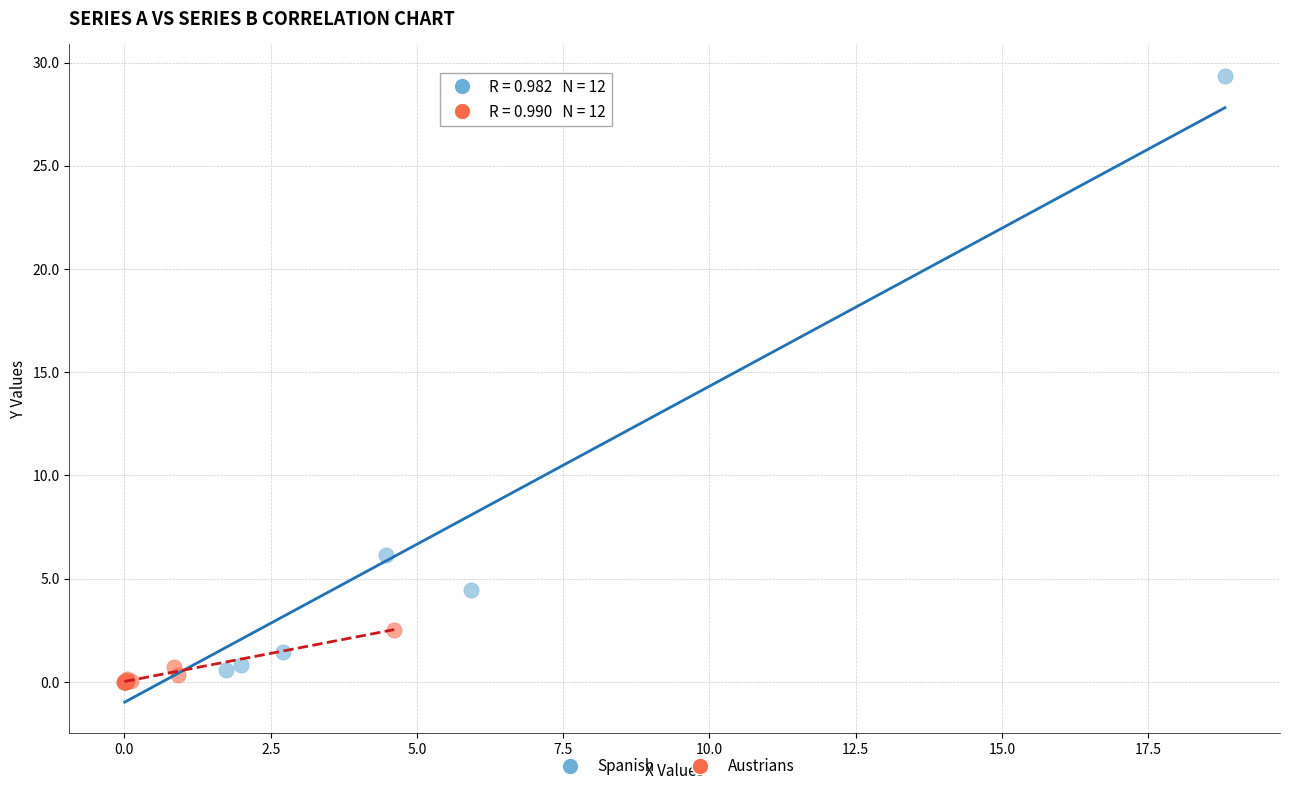

Which series has the largest Y range (max minus min)?

Spanish